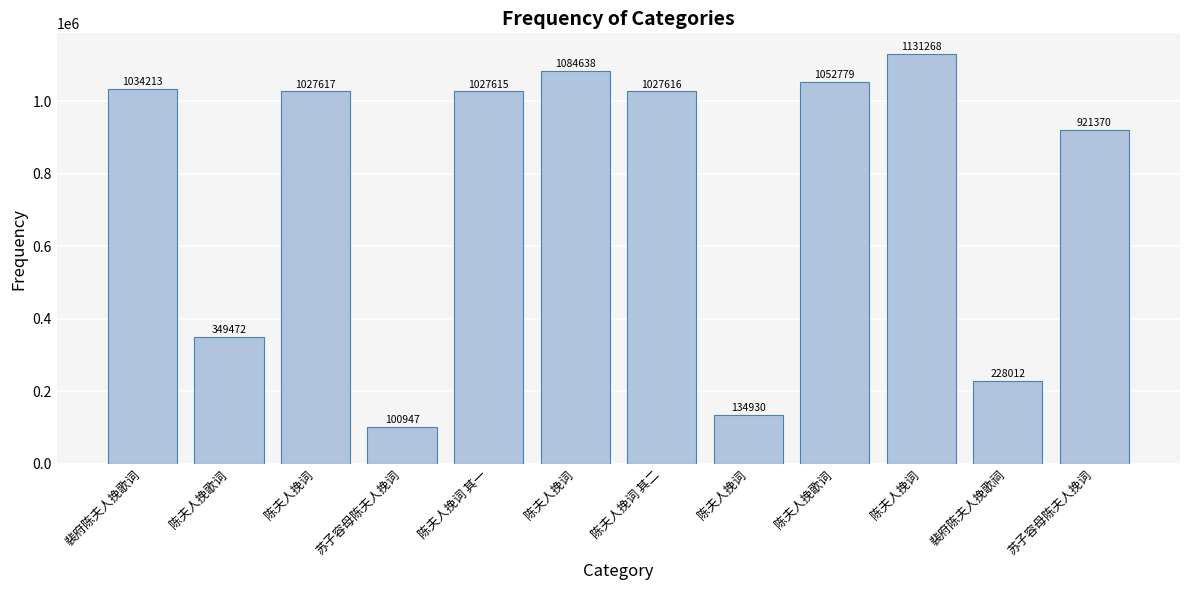

How many bars are there in total?

12